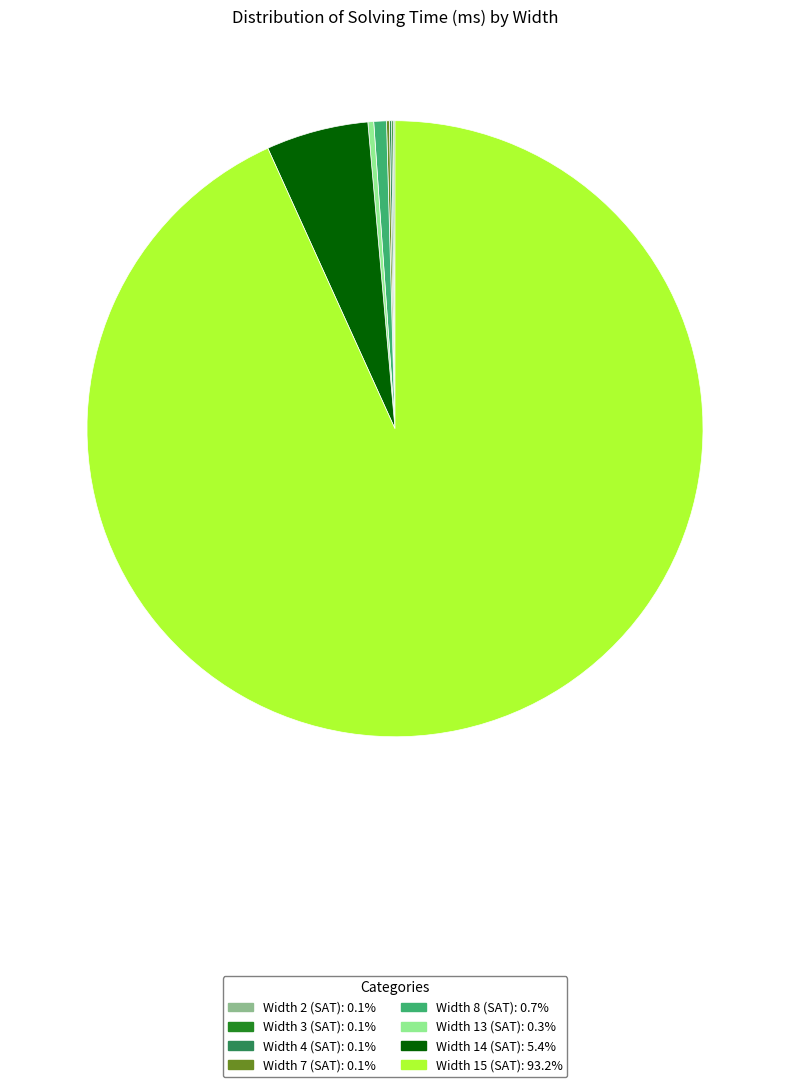

Does Width 15 (SAT) account for over 50% of the chart?

Yes